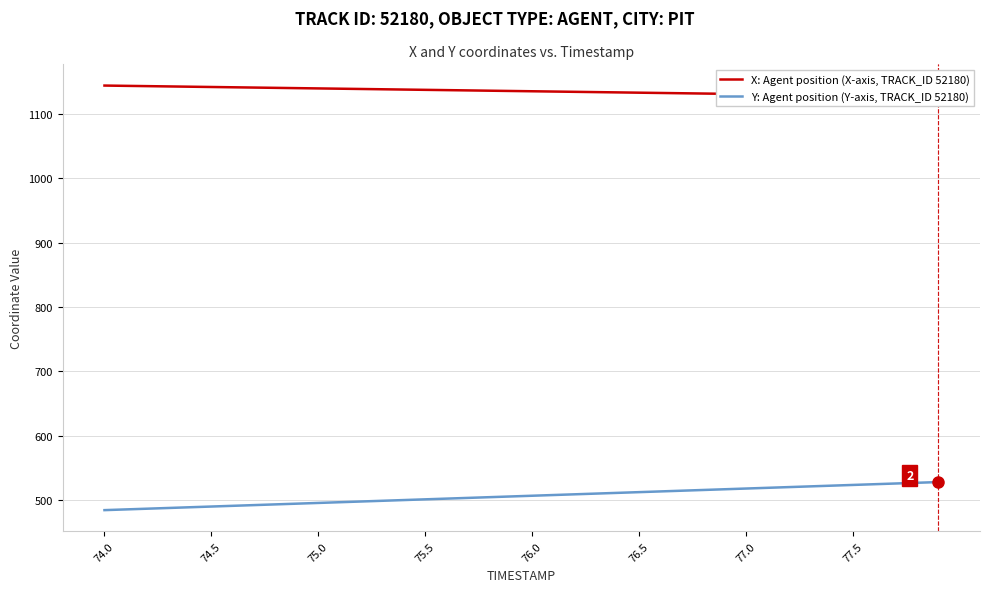

Is it true that Y: Agent position (Y-axis, TRACK_ID 52180) equals 495.4 at 75.0?

True